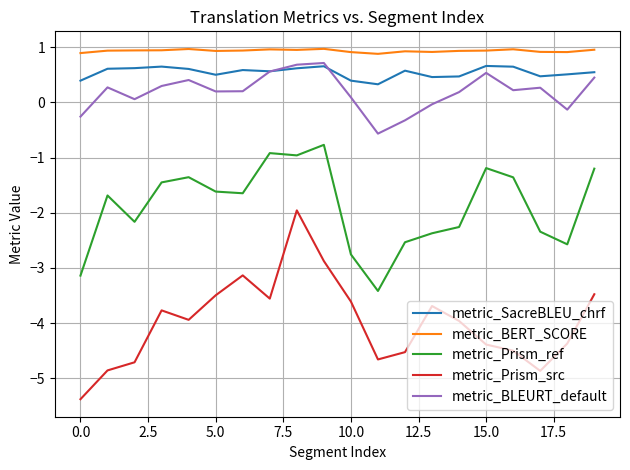

True or false: metric_SacreBLEU_chrf has more than 0 interior local peaks.

True